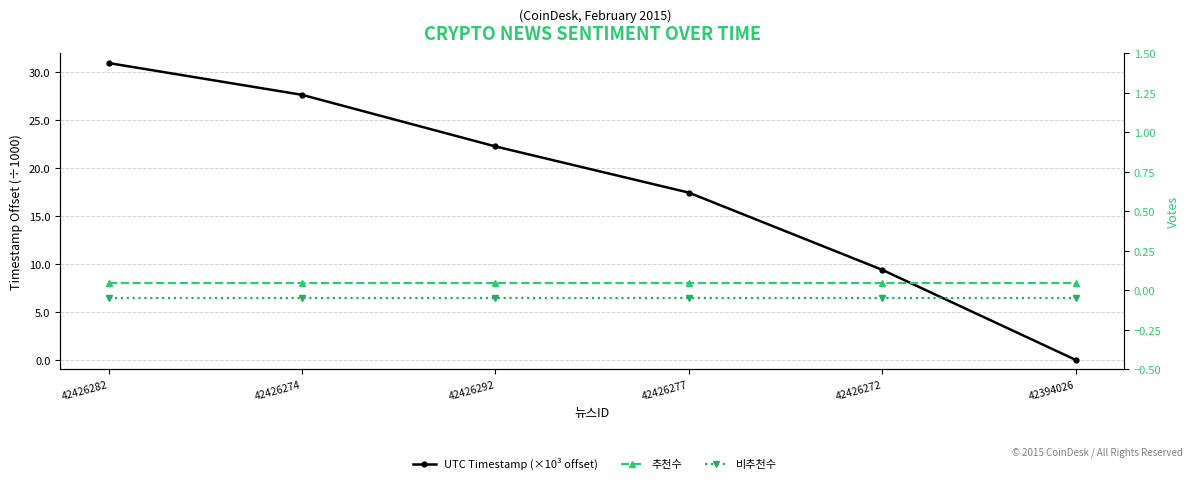

At which label does UTC Timestamp (×10³ offset) first exceed 22?

42426282